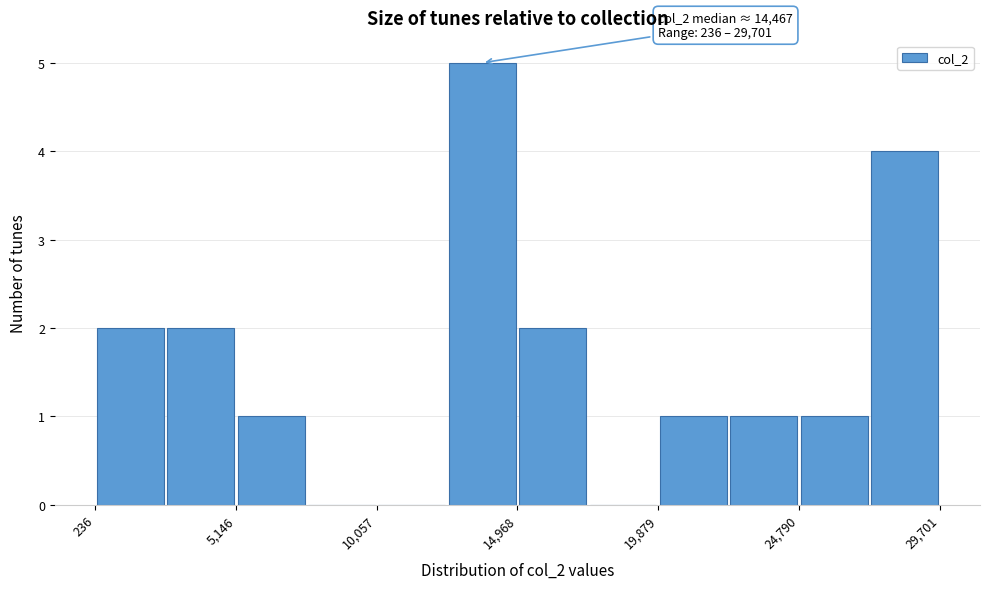

Over which range of the x-axis is the bar tallest?

12500 to 15000